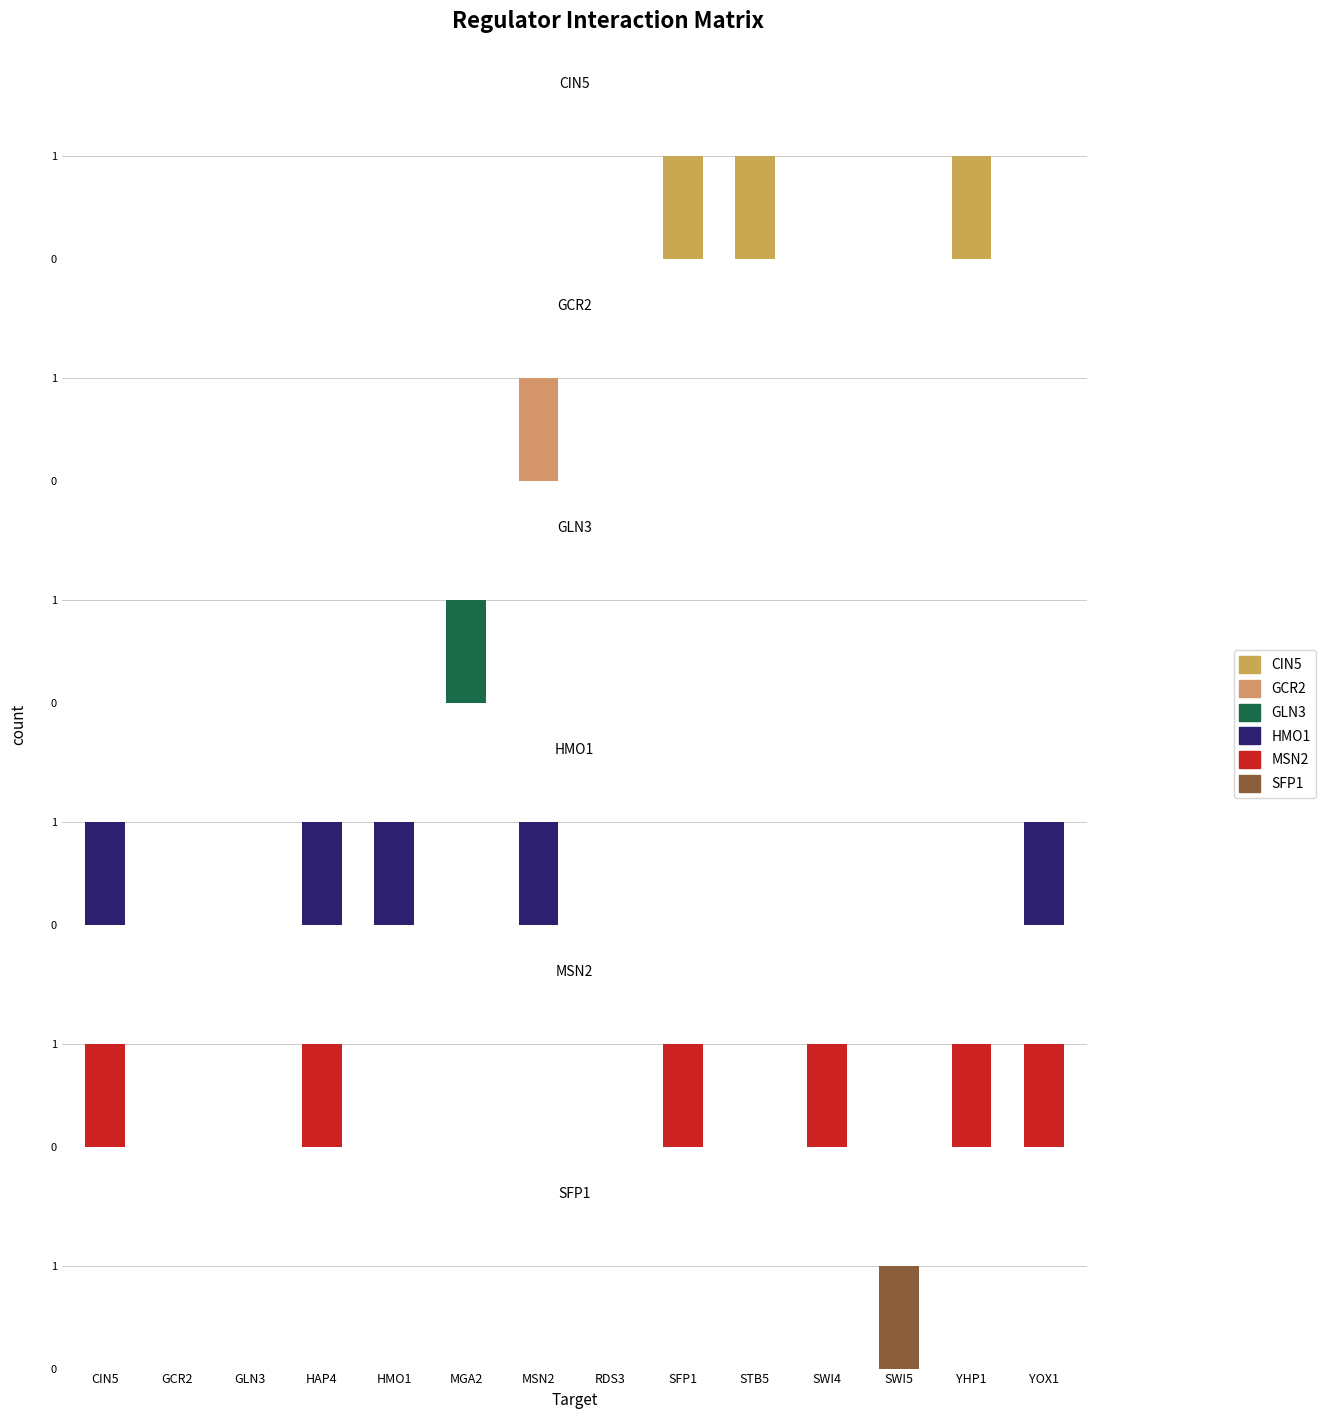

Reading left to right, transcribe all the data shown in this chart.

CIN5: 0	0	0	0	0	0	0	0	1	1	0	0	1	0
GCR2: 0	0	0	0	0	0	1	0	0	0	0	0	0	0
GLN3: 0	0	0	0	0	1	0	0	0	0	0	0	0	0
HMO1: 1	0	0	1	1	0	1	0	0	0	0	0	0	1
MSN2: 1	0	0	1	0	0	0	0	1	0	1	0	1	1
SFP1: 0	0	0	0	0	0	0	0	0	0	0	1	0	0